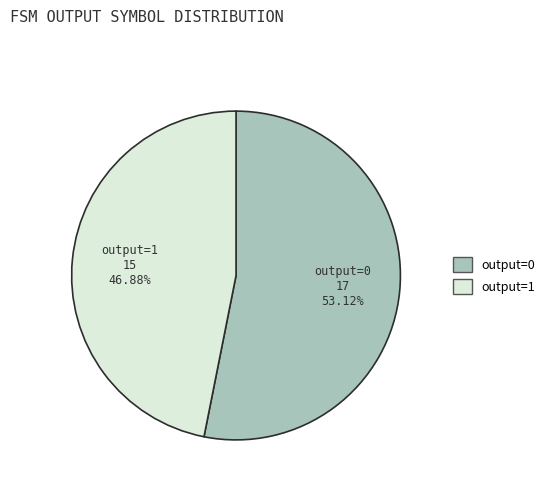

Is the sum of output=1 and output=0 greater than half?

Yes